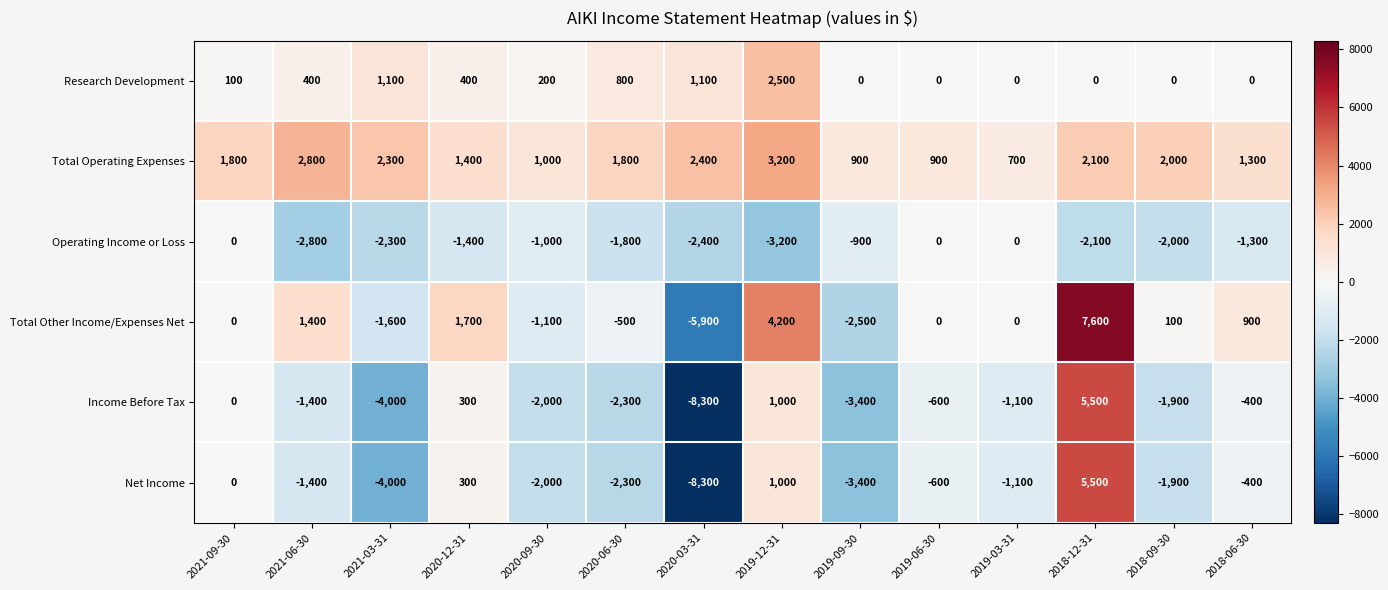

Which category has the highest value in the Total Other Income/Expenses Net series?

2018-12-31